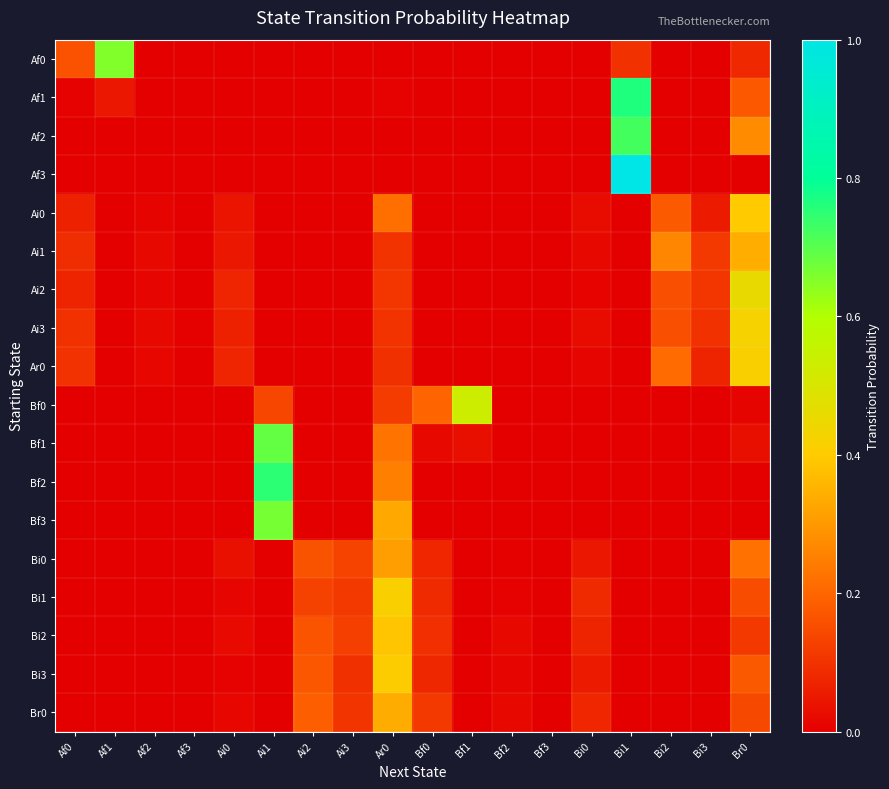

Reading left to right, what are all the values shown in this chart?

Af0: Af0=0.2	Af1=0.7	Af2=0.0	Af3=0.0	Ai0=0.0	Ai1=0.0	Ai2=0.0	Ai3=0.0	Ar0=0.0	Bf0=0.0	Bf1=0.0	Bf2=0.0	Bf3=0.0	Bi0=0.0	Bi1=0.1	Bi2=0.0	Bi3=0.0	Br0=0.1
Af1: Af0=0.0	Af1=0.0	Af2=0.0	Af3=0.0	Ai0=0.0	Ai1=0.0	Ai2=0.0	Ai3=0.0	Ar0=0.0	Bf0=0.0	Bf1=0.0	Bf2=0.0	Bf3=0.0	Bi0=0.0	Bi1=0.8	Bi2=0.0	Bi3=0.0	Br0=0.2
Af2: Af0=0.0	Af1=0.0	Af2=0.0	Af3=0.0	Ai0=0.0	Ai1=0.0	Ai2=0.0	Ai3=0.0	Ar0=0.0	Bf0=0.0	Bf1=0.0	Bf2=0.0	Bf3=0.0	Bi0=0.0	Bi1=0.7	Bi2=0.0	Bi3=0.0	Br0=0.3
Af3: Af0=0.0	Af1=0.0	Af2=0.0	Af3=0.0	Ai0=0.0	Ai1=0.0	Ai2=0.0	Ai3=0.0	Ar0=0.0	Bf0=0.0	Bf1=0.0	Bf2=0.0	Bf3=0.0	Bi0=0.0	Bi1=1.0	Bi2=0.0	Bi3=0.0	Br0=0.0
Ai0: Af0=0.1	Af1=0.0	Af2=0.0	Af3=0.0	Ai0=0.0	Ai1=0.0	Ai2=0.0	Ai3=0.0	Ar0=0.2	Bf0=0.0	Bf1=0.0	Bf2=0.0	Bf3=0.0	Bi0=0.0	Bi1=0.0	Bi2=0.2	Bi3=0.1	Br0=0.4
Ai1: Af0=0.1	Af1=0.0	Af2=0.0	Af3=0.0	Ai0=0.0	Ai1=0.0	Ai2=0.0	Ai3=0.0	Ar0=0.1	Bf0=0.0	Bf1=0.0	Bf2=0.0	Bf3=0.0	Bi0=0.0	Bi1=0.0	Bi2=0.3	Bi3=0.1	Br0=0.3
Ai2: Af0=0.1	Af1=0.0	Af2=0.0	Af3=0.0	Ai0=0.1	Ai1=0.0	Ai2=0.0	Ai3=0.0	Ar0=0.1	Bf0=0.0	Bf1=0.0	Bf2=0.0	Bf3=0.0	Bi0=0.0	Bi1=0.0	Bi2=0.2	Bi3=0.1	Br0=0.5
Ai3: Af0=0.1	Af1=0.0	Af2=0.0	Af3=0.0	Ai0=0.1	Ai1=0.0	Ai2=0.0	Ai3=0.0	Ar0=0.1	Bf0=0.0	Bf1=0.0	Bf2=0.0	Bf3=0.0	Bi0=0.0	Bi1=0.0	Bi2=0.2	Bi3=0.1	Br0=0.4
Ar0: Af0=0.1	Af1=0.0	Af2=0.0	Af3=0.0	Ai0=0.1	Ai1=0.0	Ai2=0.0	Ai3=0.0	Ar0=0.1	Bf0=0.0	Bf1=0.0	Bf2=0.0	Bf3=0.0	Bi0=0.0	Bi1=0.0	Bi2=0.2	Bi3=0.1	Br0=0.4
Bf0: Af0=0.0	Af1=0.0	Af2=0.0	Af3=0.0	Ai0=0.0	Ai1=0.1	Ai2=0.0	Ai3=0.0	Ar0=0.1	Bf0=0.2	Bf1=0.5	Bf2=0.0	Bf3=0.0	Bi0=0.0	Bi1=0.0	Bi2=0.0	Bi3=0.0	Br0=0.0
Bf1: Af0=0.0	Af1=0.0	Af2=0.0	Af3=0.0	Ai0=0.0	Ai1=0.7	Ai2=0.0	Ai3=0.0	Ar0=0.2	Bf0=0.0	Bf1=0.0	Bf2=0.0	Bf3=0.0	Bi0=0.0	Bi1=0.0	Bi2=0.0	Bi3=0.0	Br0=0.0
Bf2: Af0=0.0	Af1=0.0	Af2=0.0	Af3=0.0	Ai0=0.0	Ai1=0.8	Ai2=0.0	Ai3=0.0	Ar0=0.2	Bf0=0.0	Bf1=0.0	Bf2=0.0	Bf3=0.0	Bi0=0.0	Bi1=0.0	Bi2=0.0	Bi3=0.0	Br0=0.0
Bf3: Af0=0.0	Af1=0.0	Af2=0.0	Af3=0.0	Ai0=0.0	Ai1=0.7	Ai2=0.0	Ai3=0.0	Ar0=0.3	Bf0=0.0	Bf1=0.0	Bf2=0.0	Bf3=0.0	Bi0=0.0	Bi1=0.0	Bi2=0.0	Bi3=0.0	Br0=0.0
Bi0: Af0=0.0	Af1=0.0	Af2=0.0	Af3=0.0	Ai0=0.0	Ai1=0.0	Ai2=0.2	Ai3=0.1	Ar0=0.3	Bf0=0.1	Bf1=0.0	Bf2=0.0	Bf3=0.0	Bi0=0.0	Bi1=0.0	Bi2=0.0	Bi3=0.0	Br0=0.2
Bi1: Af0=0.0	Af1=0.0	Af2=0.0	Af3=0.0	Ai0=0.0	Ai1=0.0	Ai2=0.1	Ai3=0.1	Ar0=0.4	Bf0=0.1	Bf1=0.0	Bf2=0.0	Bf3=0.0	Bi0=0.1	Bi1=0.0	Bi2=0.0	Bi3=0.0	Br0=0.2
Bi2: Af0=0.0	Af1=0.0	Af2=0.0	Af3=0.0	Ai0=0.0	Ai1=0.0	Ai2=0.2	Ai3=0.1	Ar0=0.4	Bf0=0.1	Bf1=0.0	Bf2=0.0	Bf3=0.0	Bi0=0.1	Bi1=0.0	Bi2=0.0	Bi3=0.0	Br0=0.1
Bi3: Af0=0.0	Af1=0.0	Af2=0.0	Af3=0.0	Ai0=0.0	Ai1=0.0	Ai2=0.2	Ai3=0.1	Ar0=0.4	Bf0=0.1	Bf1=0.0	Bf2=0.0	Bf3=0.0	Bi0=0.1	Bi1=0.0	Bi2=0.0	Bi3=0.0	Br0=0.2
Br0: Af0=0.0	Af1=0.0	Af2=0.0	Af3=0.0	Ai0=0.0	Ai1=0.0	Ai2=0.2	Ai3=0.1	Ar0=0.3	Bf0=0.1	Bf1=0.0	Bf2=0.0	Bf3=0.0	Bi0=0.1	Bi1=0.0	Bi2=0.0	Bi3=0.0	Br0=0.1